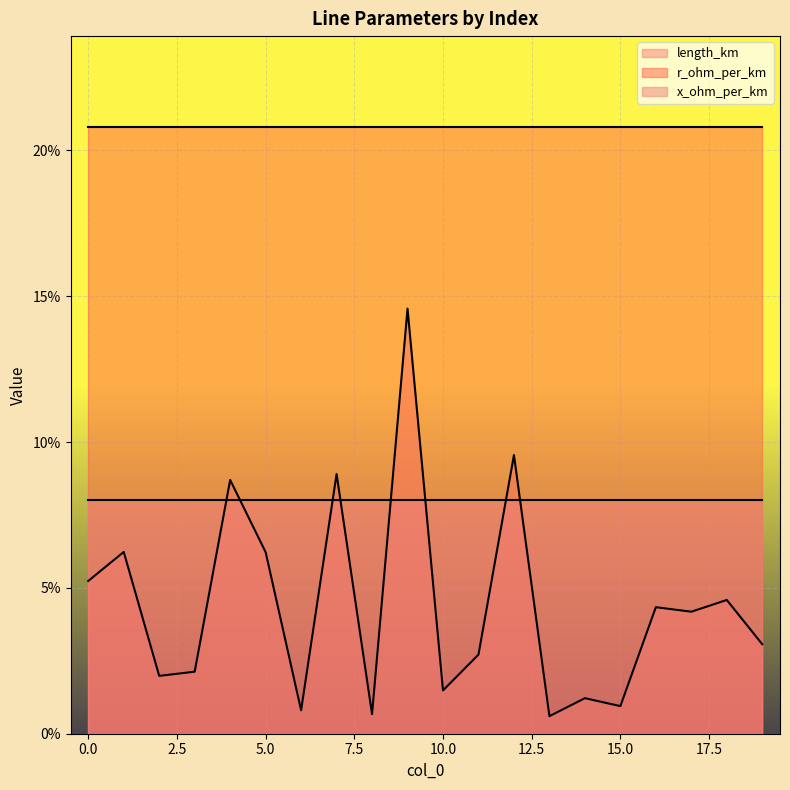

After their last crossing, which series has the higher values: x_ohm_per_km or length_km?

x_ohm_per_km